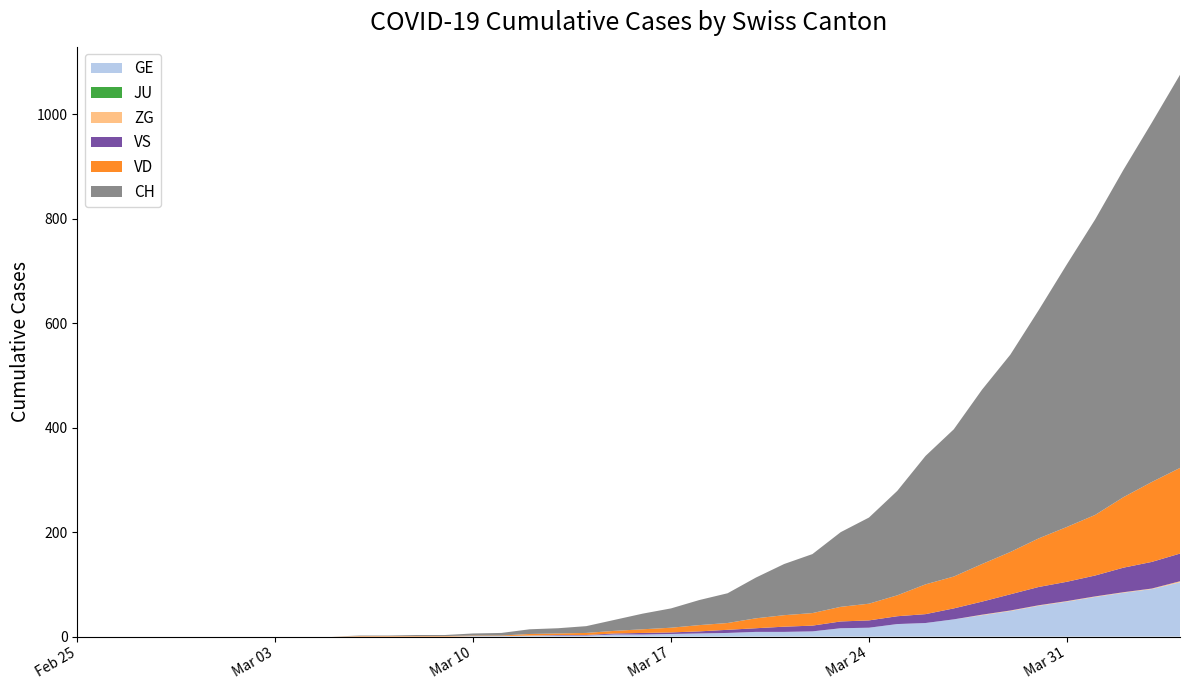

Reading left to right, what are all the values shown in this chart?

GE: 0	0	0	0	0	0	0	0	0	0	0	0	0	0	1	1	2	2	2	4	4	5	6	7	9	9	10	16	17	24	26	33	41	49	59	67	76	84	91	104
JU: 0	0	0	0	0	0	0	0	0	0	0	0	0	0	0	0	0	0	0	0	0	0	0	0	0	0	0	0	0	0	0	0	0	0	0	0	0	0	0	0
VS: 0	0	0	0	0	0	0	0	0	0	0	0	0	0	0	0	0	1	1	2	3	3	4	6	7	10	11	13	14	15	17	21	25	31	35	37	40	47	51	53
VD: 0	0	0	0	0	0	0	0	0	0	1	1	1	1	1	1	3	3	4	5	7	9	12	13	19	22	24	28	32	40	57	61	72	81	93	105	116	135	153	164
ZG: 0	0	0	0	0	0	0	0	0	0	0	0	0	0	0	0	0	0	0	0	0	0	0	0	0	0	0	0	0	0	0	0	1	1	1	1	1	1	1	2
CH: 0	0	0	0	0	0	0	0	0	0	1	1	2	2	4	5	9	10	13	21	30	37	48	57	78	98	113	143	165	200	246	282	334	378	437	503	566	627	688	753